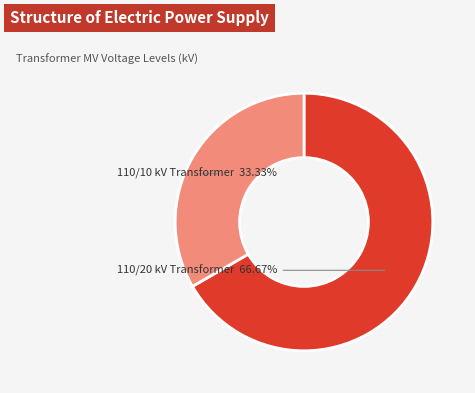

Is there any slice that represents more than half of the pie?

Yes